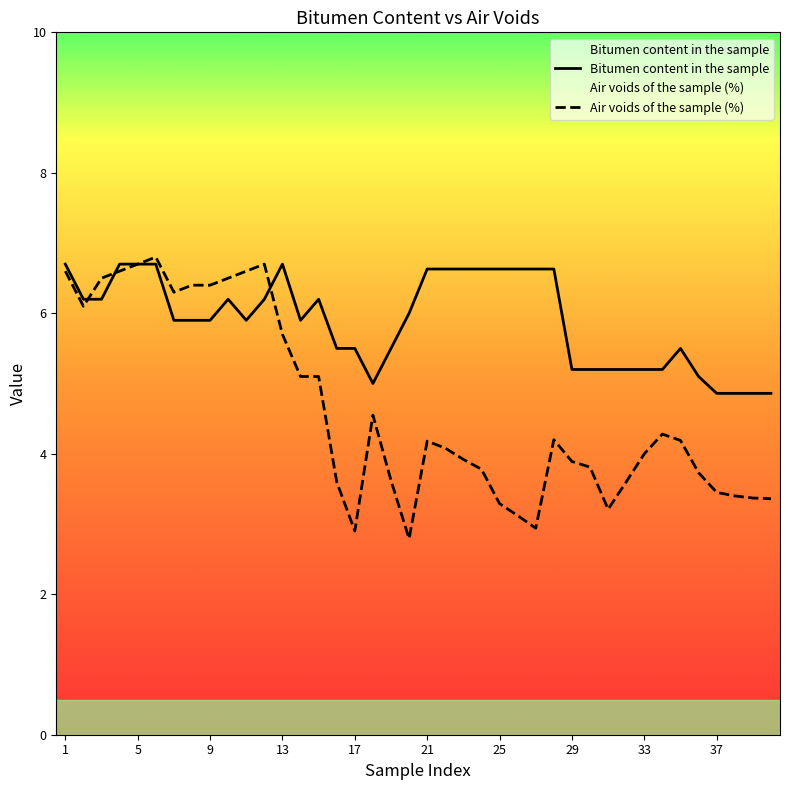

Is the value of Air voids of the sample (%) at 12 greater than the value of Bitumen content in the sample at 35?

Yes